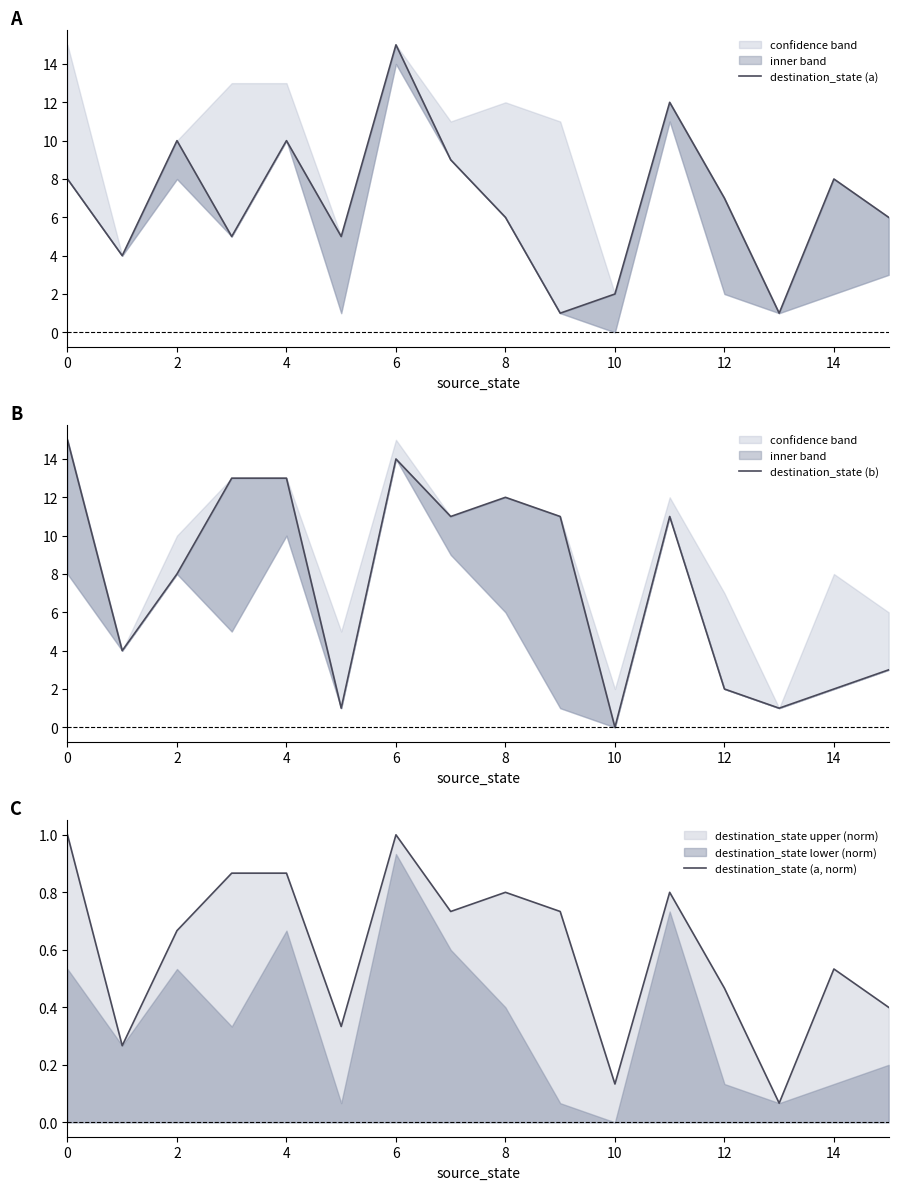

True or false: destination_state (a) has a value of 3.4 at 10.

False